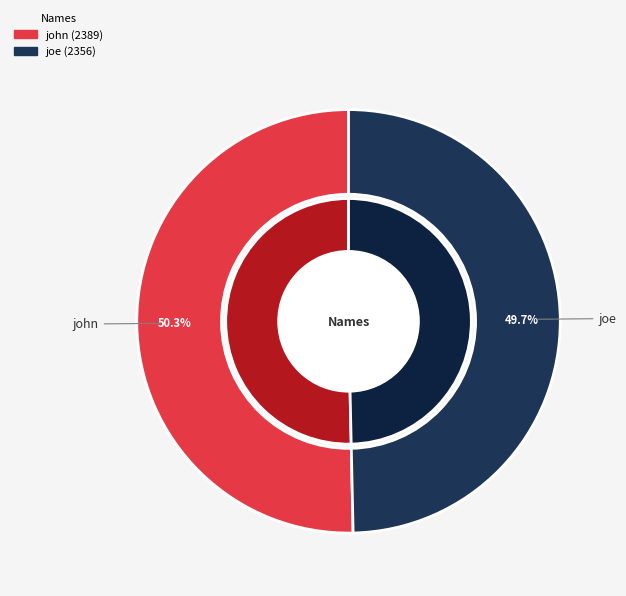

To the nearest percent, what is the average slice percentage?

50%